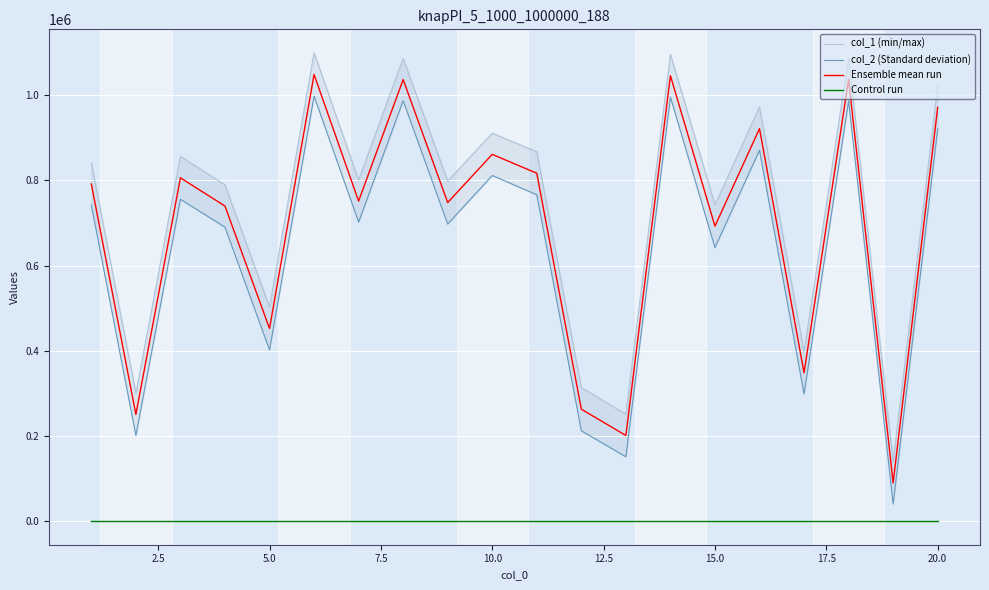

Is this an area chart (filled region under the line)?

No